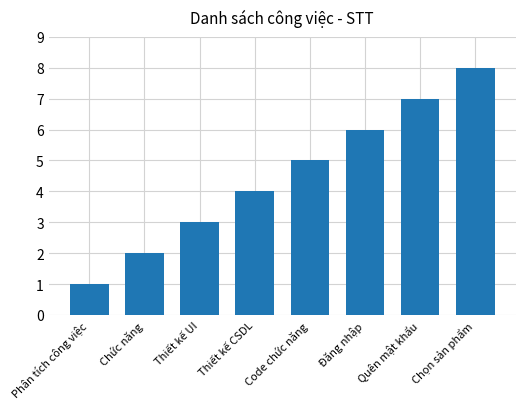

Which label corresponds to the largest value in the chart?

Chọn sản phẩm